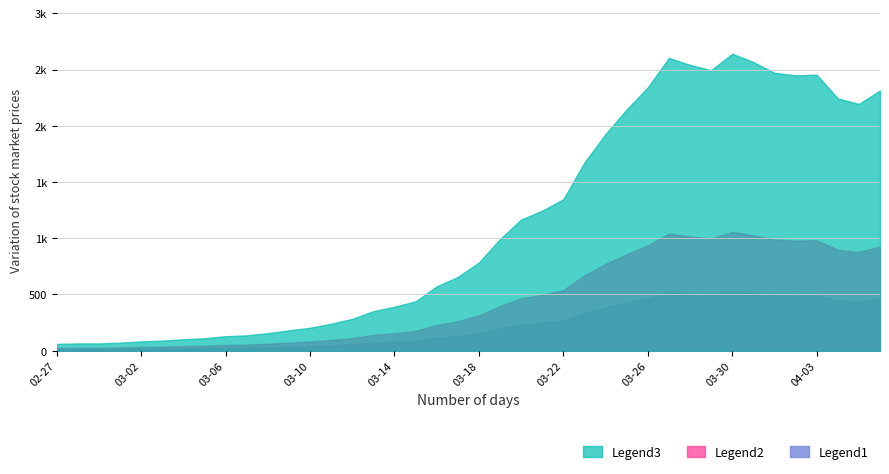

What is the label of the 7th point from the right?

2020-03-31